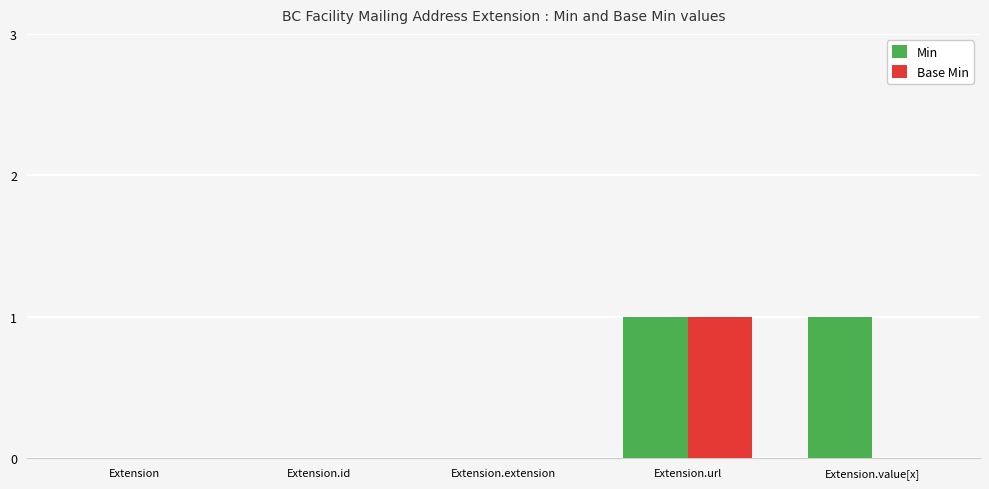

How many groups of bars are there?

5